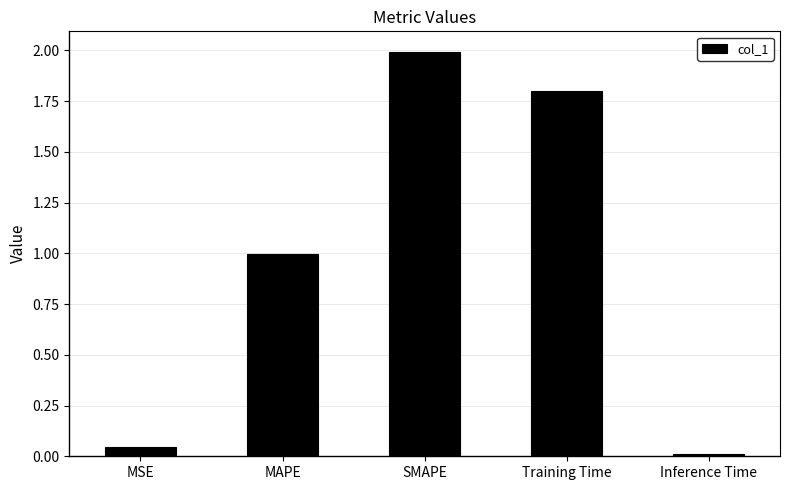

Rank the categories by value from lowest to highest.

Inference Time, MSE, MAPE, Training Time, SMAPE